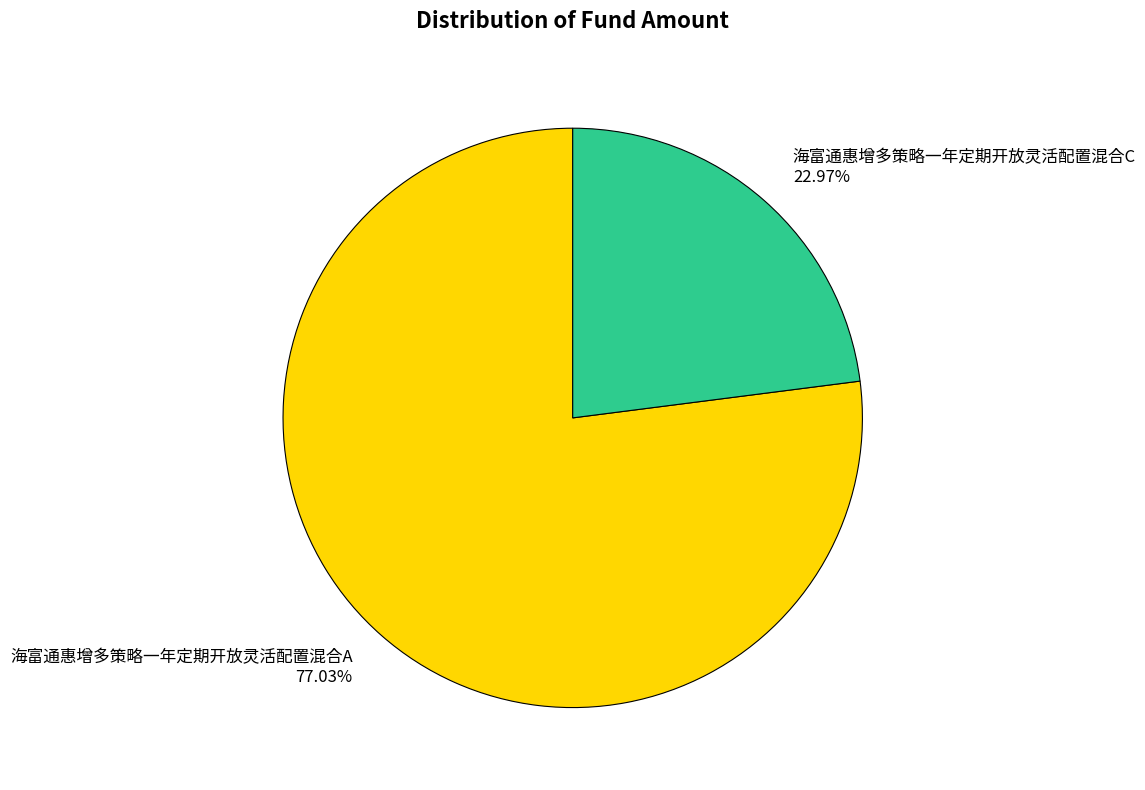

To the nearest percent, what is the average slice percentage?

50%